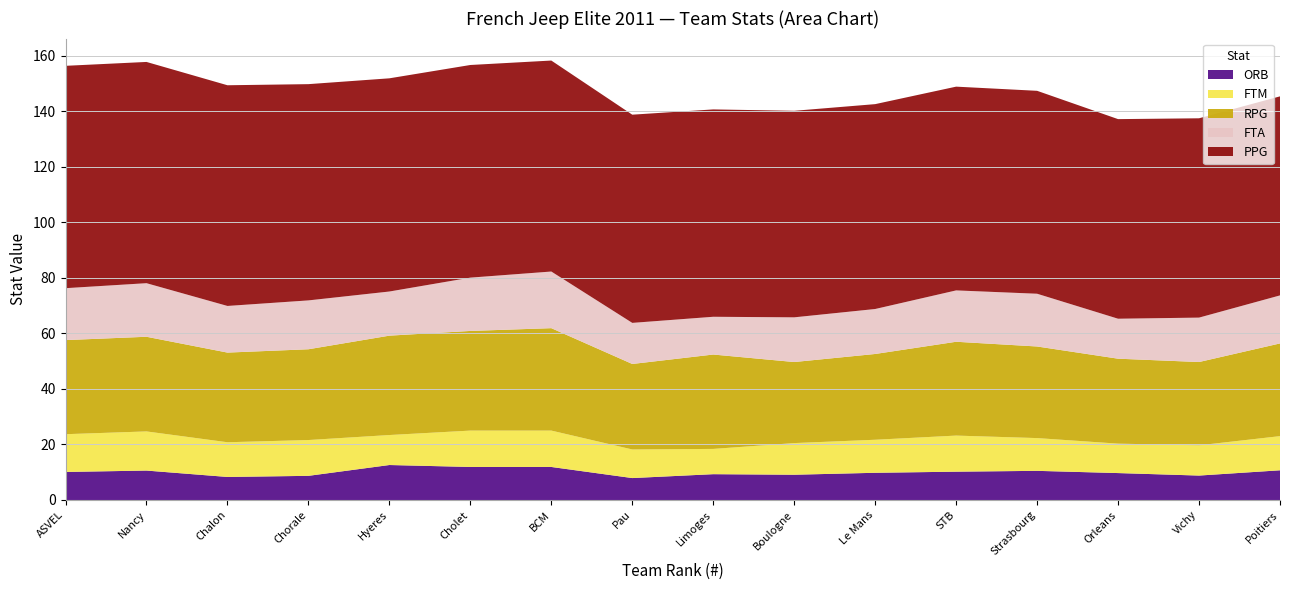

Reading left to right, extract all data points from this chart.

ORB: 1=10.1	2=10.6	3=8.3	4=8.7	5=12.6	6=11.9	7=11.9	8=7.9	9=9.3	10=9.1	11=9.8	12=10.2	13=10.5	14=9.7	15=8.8	16=10.7
FTM: 1=13.6	2=14.1	3=12.5	4=12.9	5=10.8	6=13.1	7=13.1	8=10.3	9=9.1	10=11.4	11=11.9	12=13.0	13=11.8	14=10.6	15=10.9	16=12.3
RPG: 1=33.9	2=34.1	3=32.3	4=32.7	5=35.8	6=35.9	7=36.9	8=30.8	9=34.0	10=29.2	11=30.9	12=33.8	13=33.0	14=30.6	15=30.0	16=33.4
FTA: 1=18.7	2=19.3	3=16.8	4=17.6	5=15.9	6=19.2	7=20.4	8=14.8	9=13.6	10=16.1	11=16.2	12=18.5	13=19.0	14=14.4	15=16.0	16=17.3
PPG: 1=80.1	2=79.7	3=79.5	4=77.9	5=76.8	6=76.6	7=76.0	8=75.0	9=74.7	10=74.4	11=73.8	12=73.4	13=73.1	14=71.9	15=71.8	16=71.7